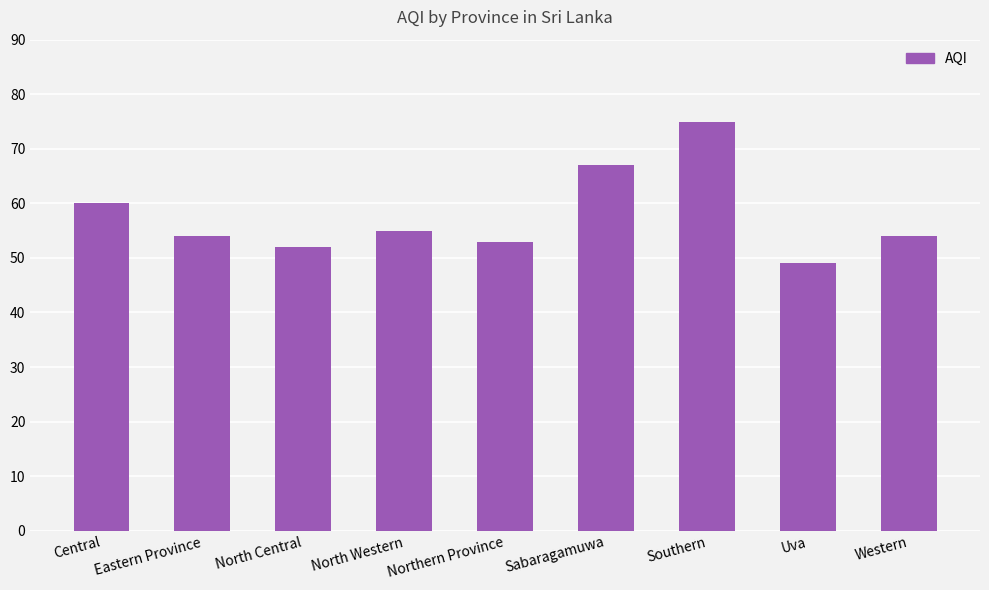

True or false: the data shows 21 at Central.

False